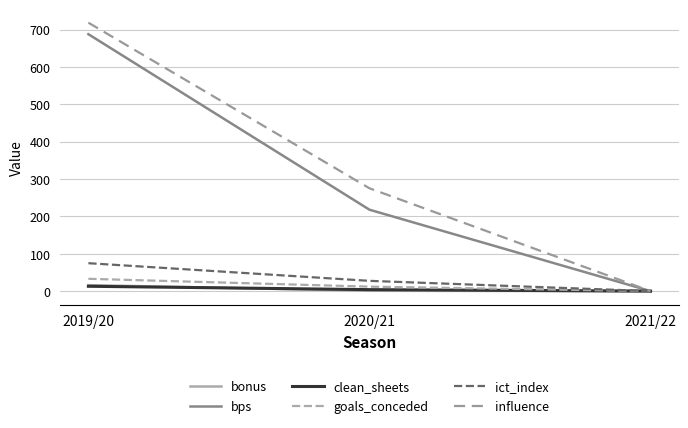

Where does the ict_index series first go above 27?

2019/20